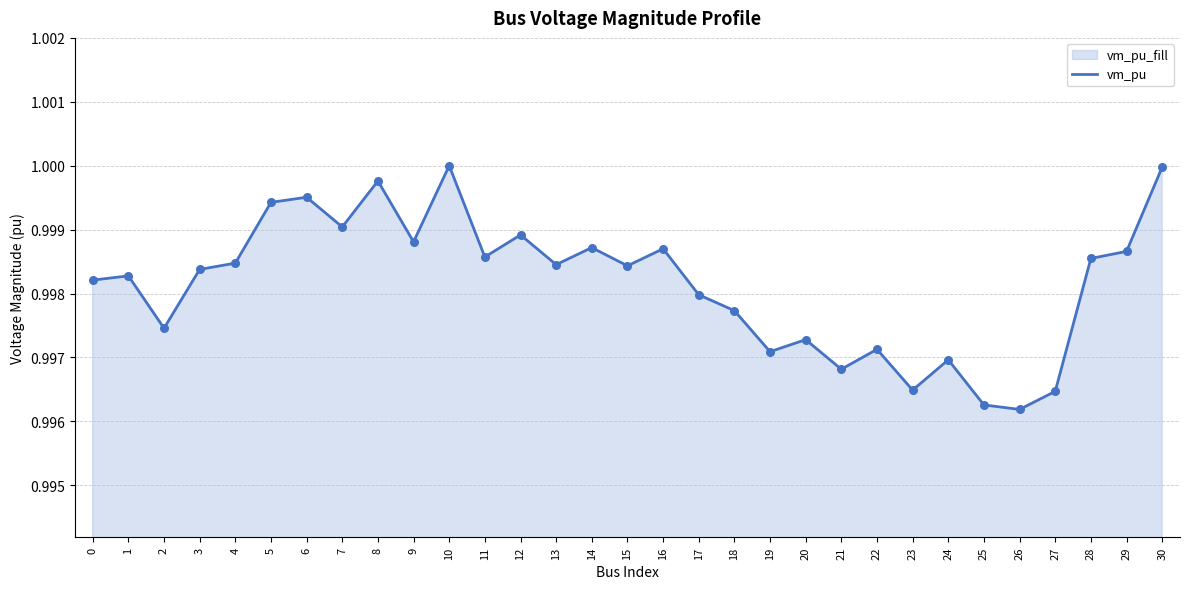

Which has a higher value, 19 or 29?

29